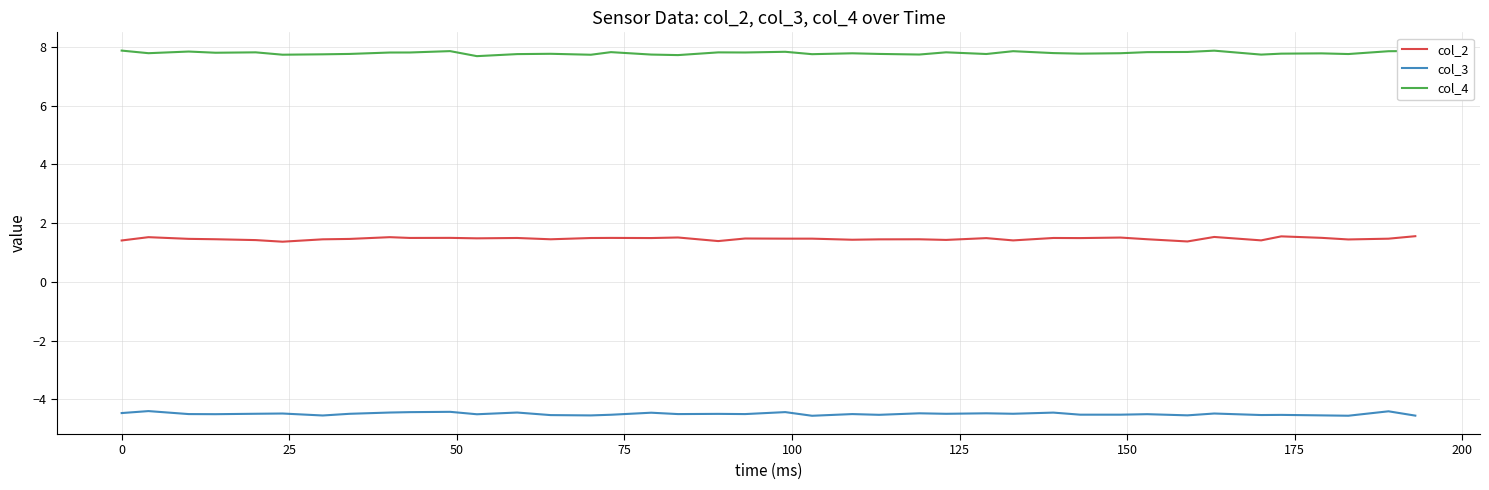

List the series in order of their overall mean, lowest first.

col_3, col_2, col_4